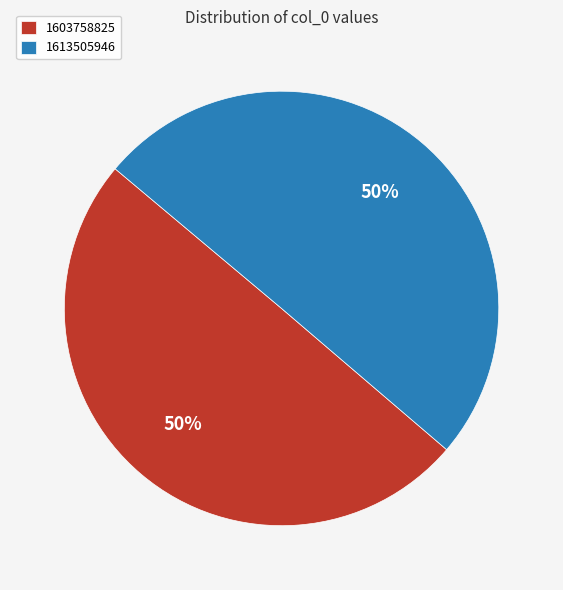

Approximately how many times larger is the value at 1613505946 compared to 1603758825?

1.0